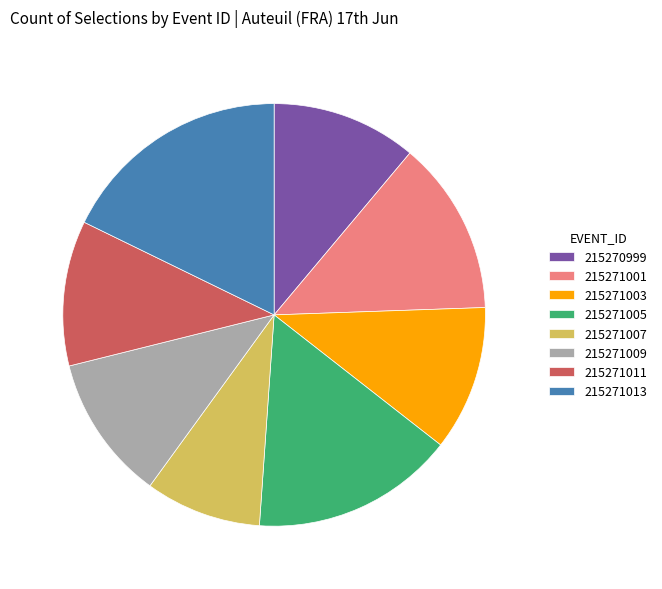

Which category has the smallest portion of the pie?

215271007